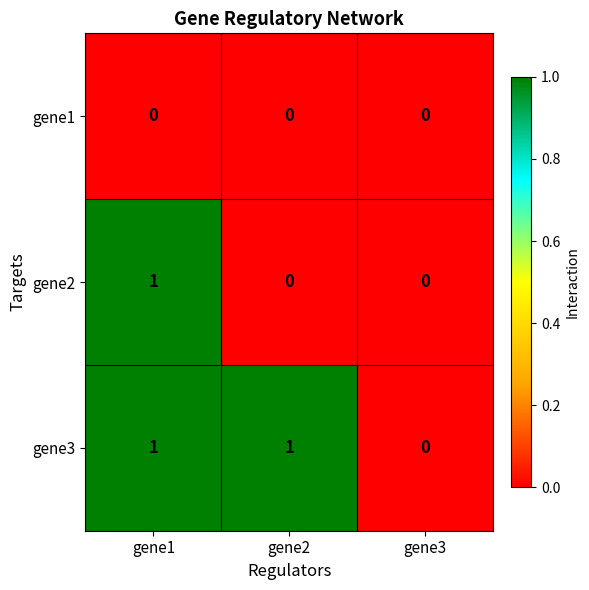

At which label is gene3 closest to 0?

gene3